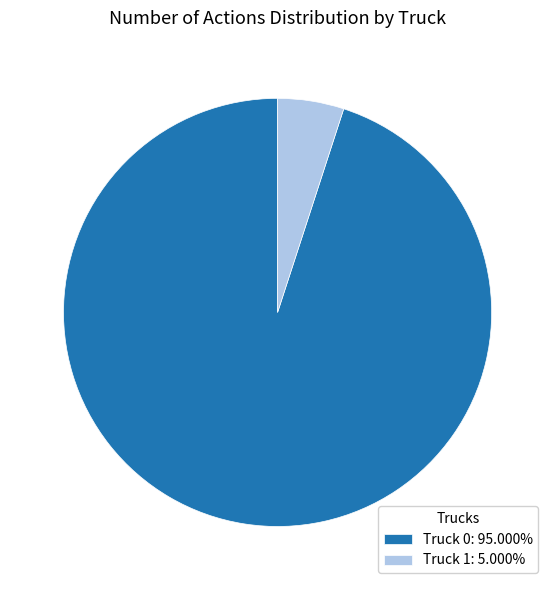

Count the number of slices in the pie.

2